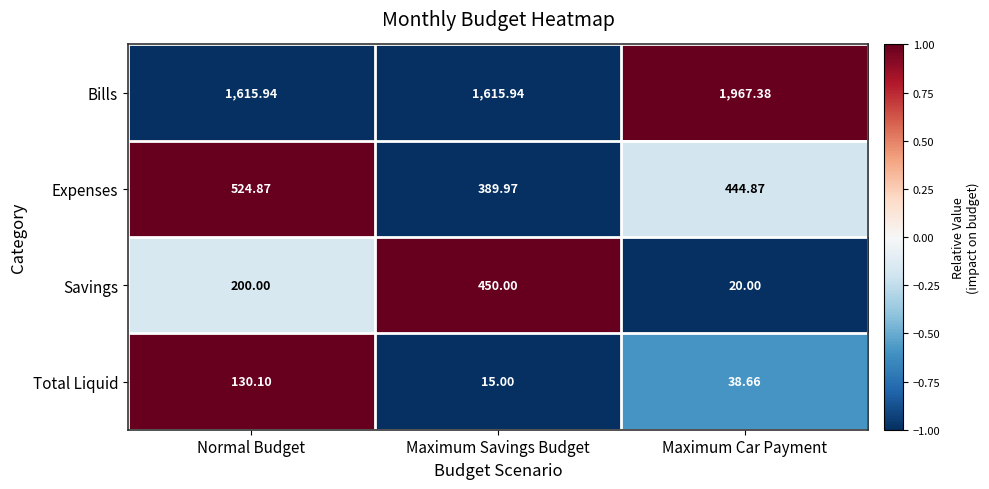

Rank the series by their maximum value, from highest to lowest.

Bills, Expenses, Savings, Total Liquid